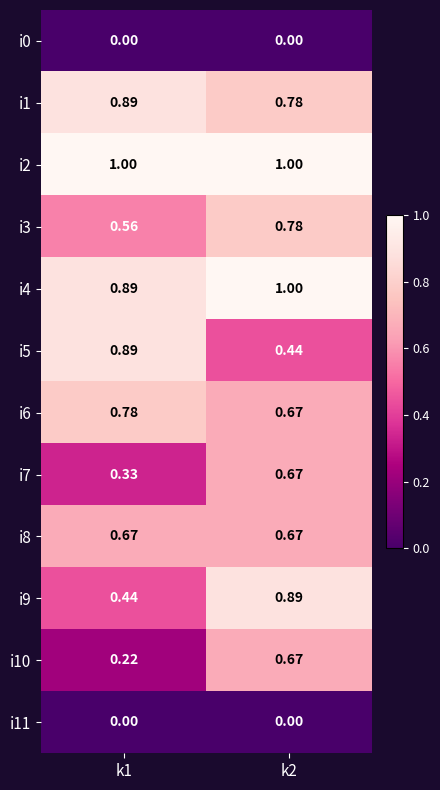

Is the value of i5 at k1 greater than the value of i4 at k2?

No